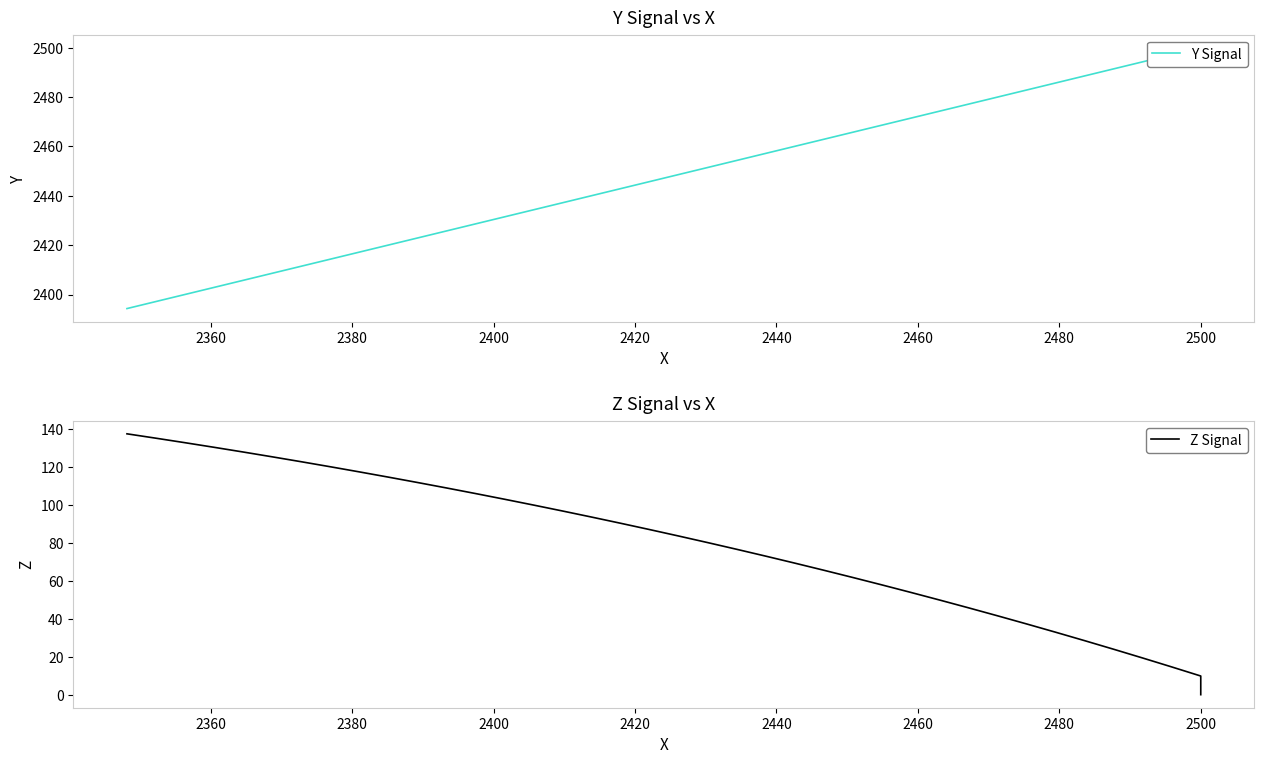

Is it true that Y Signal equals 4309.0 at 24?

False